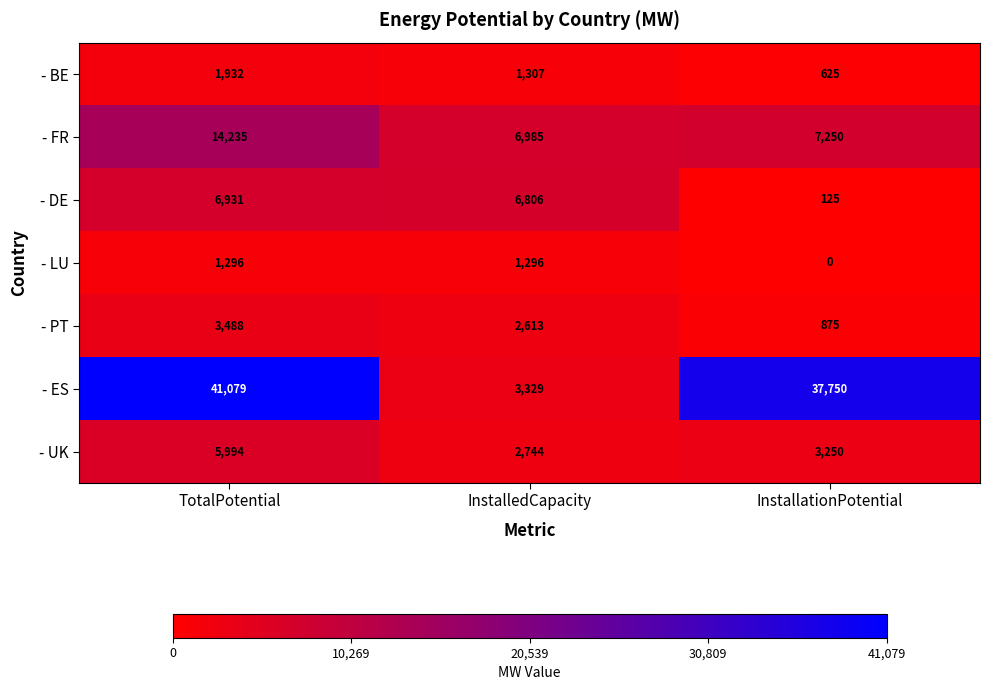

Reading left to right, transcribe all the data shown in this chart.

- BE: 1932	1307	625
- FR: 14235	6985	7250
- DE: 6931	6806	125
- LU: 1296	1296	0
- PT: 3488	2613	875
- ES: 41079	3329	37750
- UK: 5994	2744	3250